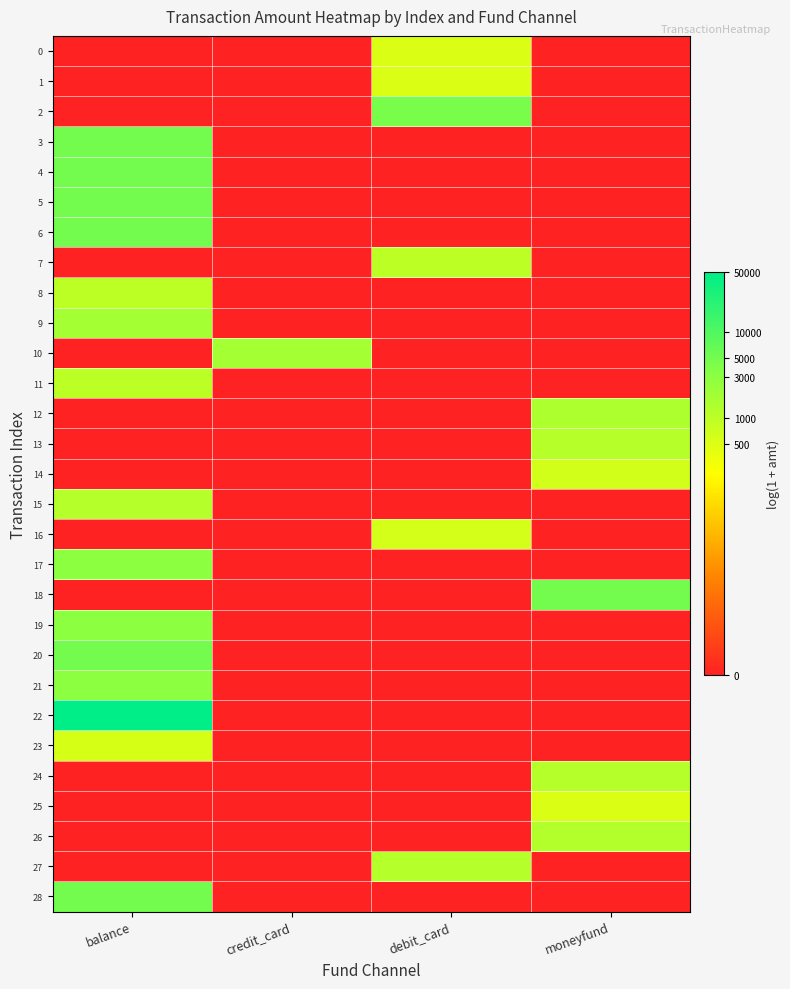

Reading left to right, transcribe all the data shown in this chart.

0: balance=0.0	credit_card=0.0	debit_card=6.2	moneyfund=0.0
1: balance=0.0	credit_card=0.0	debit_card=6.2	moneyfund=0.0
2: balance=0.0	credit_card=0.0	debit_card=8.4	moneyfund=0.0
3: balance=8.5	credit_card=0.0	debit_card=0.0	moneyfund=0.0
4: balance=8.5	credit_card=0.0	debit_card=0.0	moneyfund=0.0
5: balance=8.5	credit_card=0.0	debit_card=0.0	moneyfund=0.0
6: balance=8.5	credit_card=0.0	debit_card=0.0	moneyfund=0.0
7: balance=0.0	credit_card=0.0	debit_card=6.9	moneyfund=0.0
8: balance=6.9	credit_card=0.0	debit_card=0.0	moneyfund=0.0
9: balance=7.4	credit_card=0.0	debit_card=0.0	moneyfund=0.0
10: balance=0.0	credit_card=7.5	debit_card=0.0	moneyfund=0.0
11: balance=6.9	credit_card=0.0	debit_card=0.0	moneyfund=0.0
12: balance=0.0	credit_card=0.0	debit_card=0.0	moneyfund=7.2
13: balance=0.0	credit_card=0.0	debit_card=0.0	moneyfund=7.0
14: balance=0.0	credit_card=0.0	debit_card=0.0	moneyfund=6.4
15: balance=7.1	credit_card=0.0	debit_card=0.0	moneyfund=0.0
16: balance=0.0	credit_card=0.0	debit_card=6.4	moneyfund=0.0
17: balance=8.0	credit_card=0.0	debit_card=0.0	moneyfund=0.0
18: balance=0.0	credit_card=0.0	debit_card=0.0	moneyfund=8.5
19: balance=8.0	credit_card=0.0	debit_card=0.0	moneyfund=0.0
20: balance=8.5	credit_card=0.0	debit_card=0.0	moneyfund=0.0
21: balance=8.0	credit_card=0.0	debit_card=0.0	moneyfund=0.0
22: balance=10.8	credit_card=0.0	debit_card=0.0	moneyfund=0.0
23: balance=6.3	credit_card=0.0	debit_card=0.0	moneyfund=0.0
24: balance=0.0	credit_card=0.0	debit_card=0.0	moneyfund=7.1
25: balance=0.0	credit_card=0.0	debit_card=0.0	moneyfund=6.2
26: balance=0.0	credit_card=0.0	debit_card=0.0	moneyfund=7.1
27: balance=0.0	credit_card=0.0	debit_card=7.1	moneyfund=0.0
28: balance=8.5	credit_card=0.0	debit_card=0.0	moneyfund=0.0